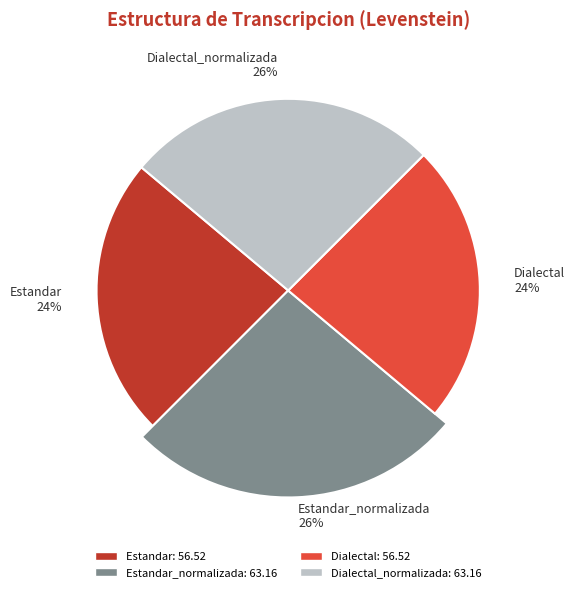

Which category has the biggest portion of the pie?

Estandar_normalizada